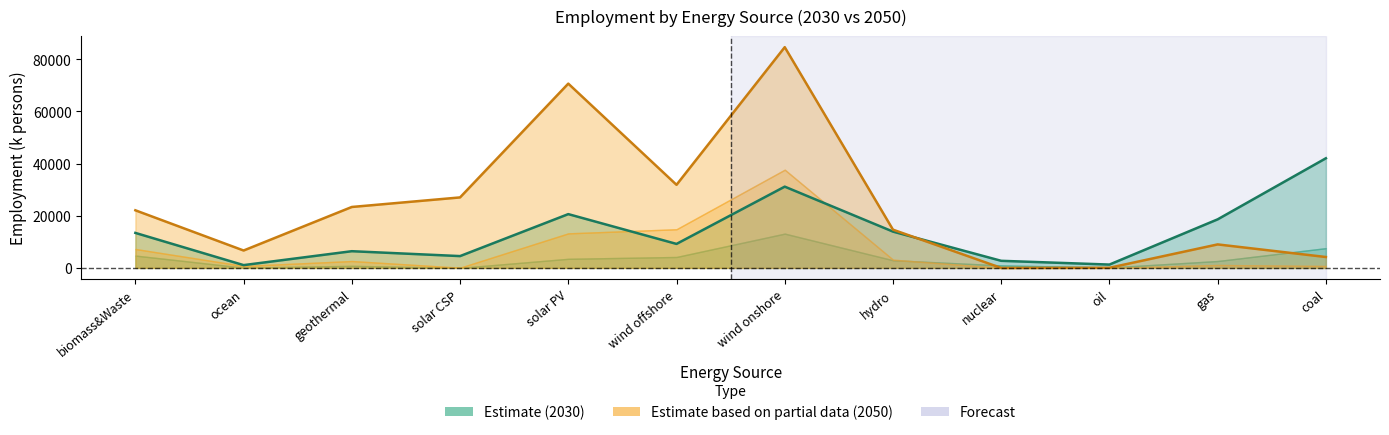

At how many categories does at least one series exceed 77193?

1